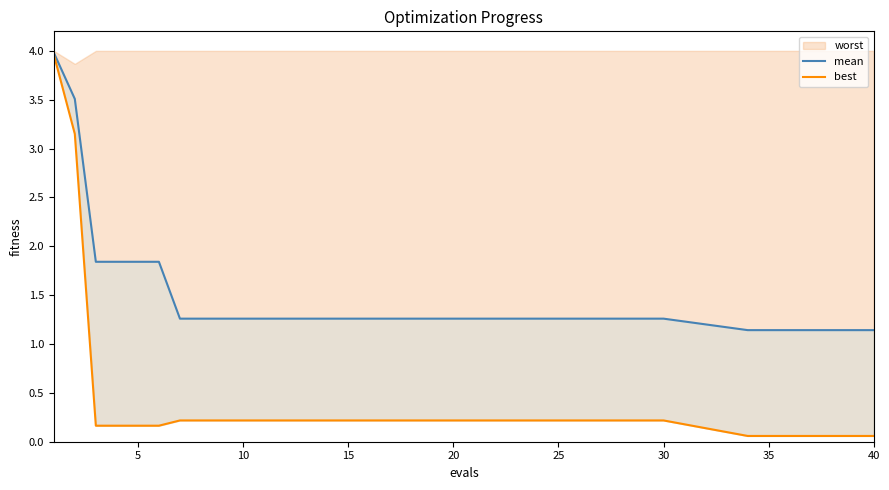

Is the value of mean at 30 greater than the value of best at 15?

Yes